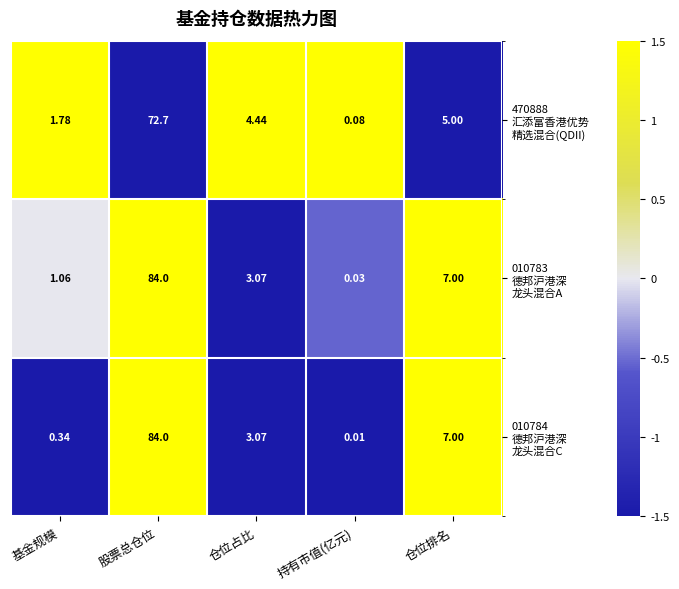

Count the number of categories in the chart.

5